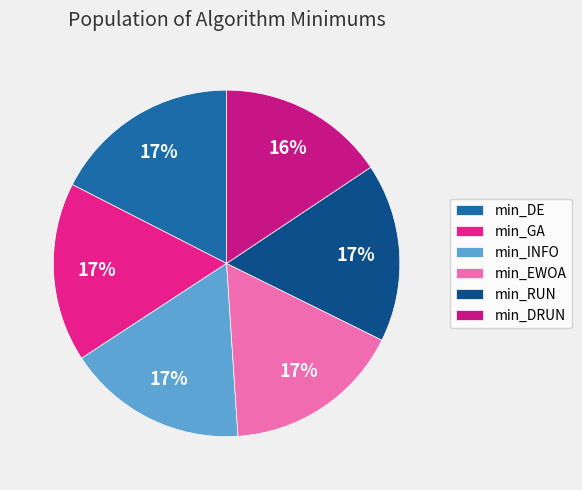

Between min_DRUN and min_EWOA, which is larger?

min_EWOA